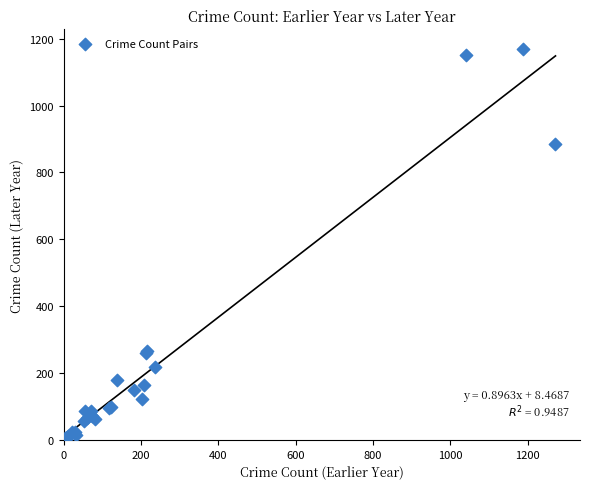

What Y value in the scatter plot is closest to 587?

884